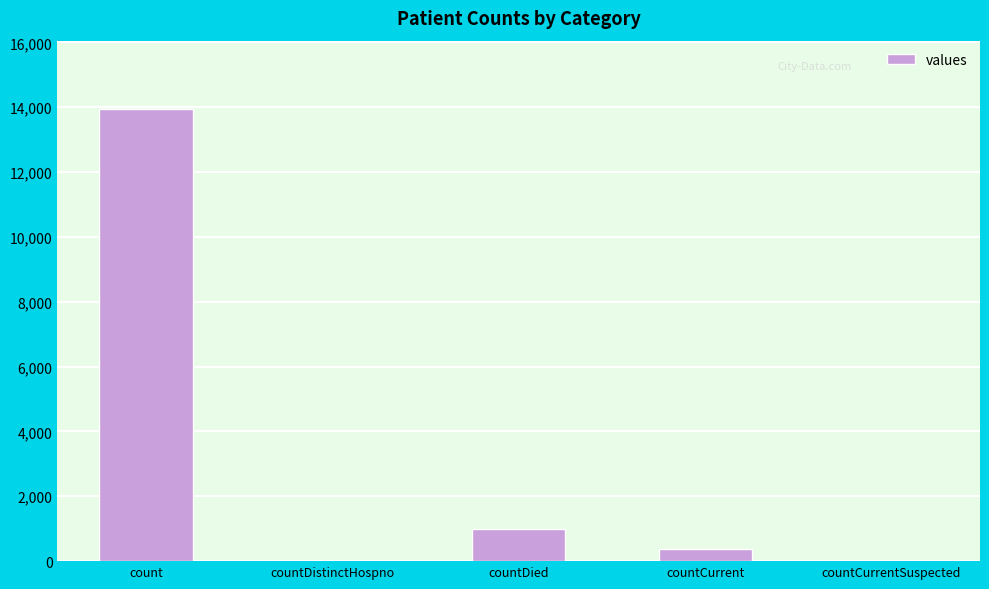

What is the sum of all values?

15334